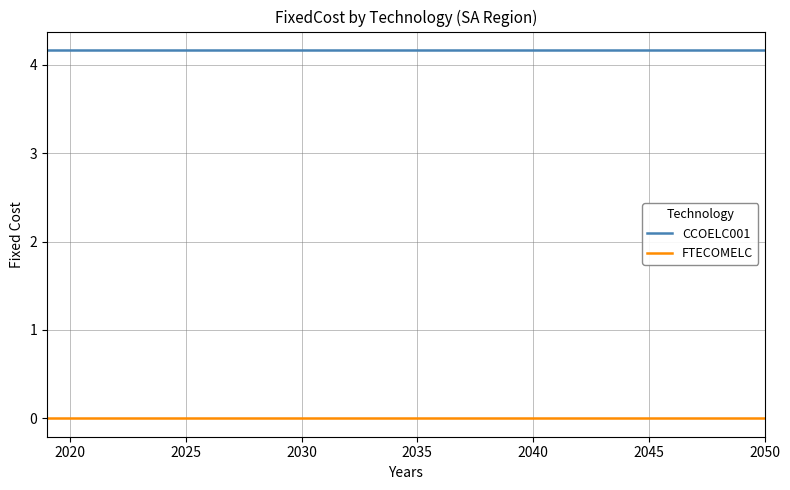

Rank the series by their maximum value, from lowest to highest.

FTECOMELC, CCOELC001